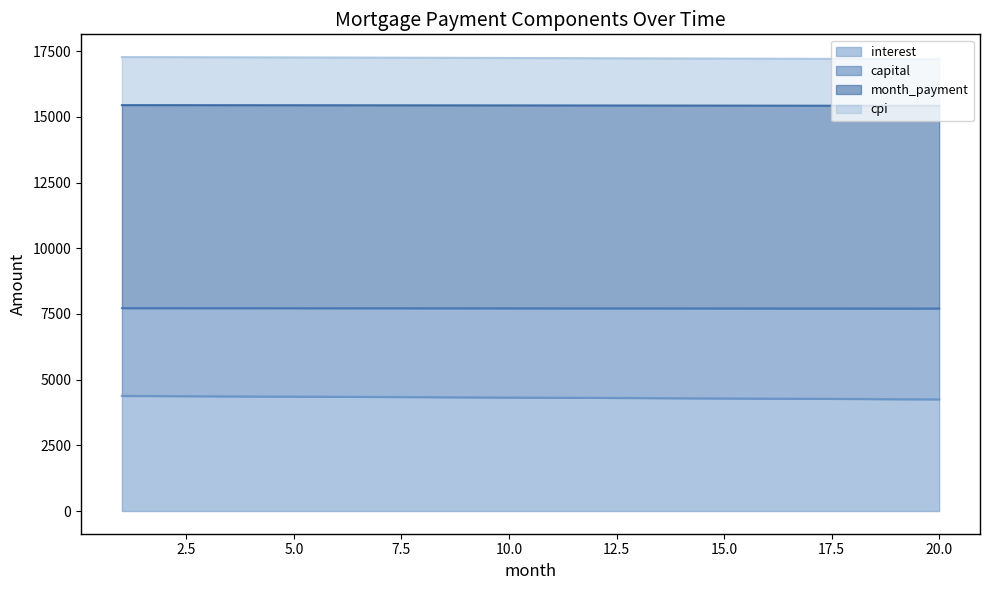

What is the maximum value for interest?

4381.1